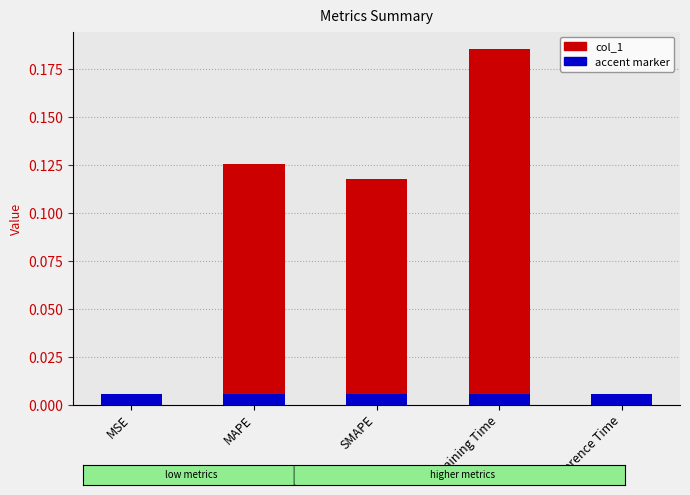

Read the value at MAPE.

0.1